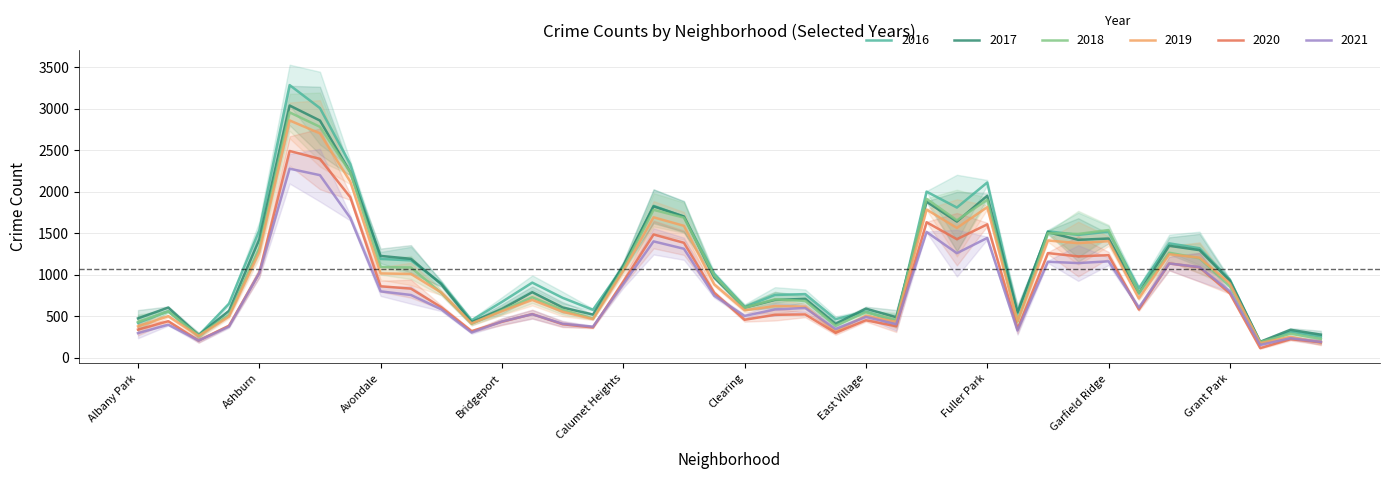

What are all the series names shown in the legend?

2017, 2019, 2021, 2020, 2018, 2016